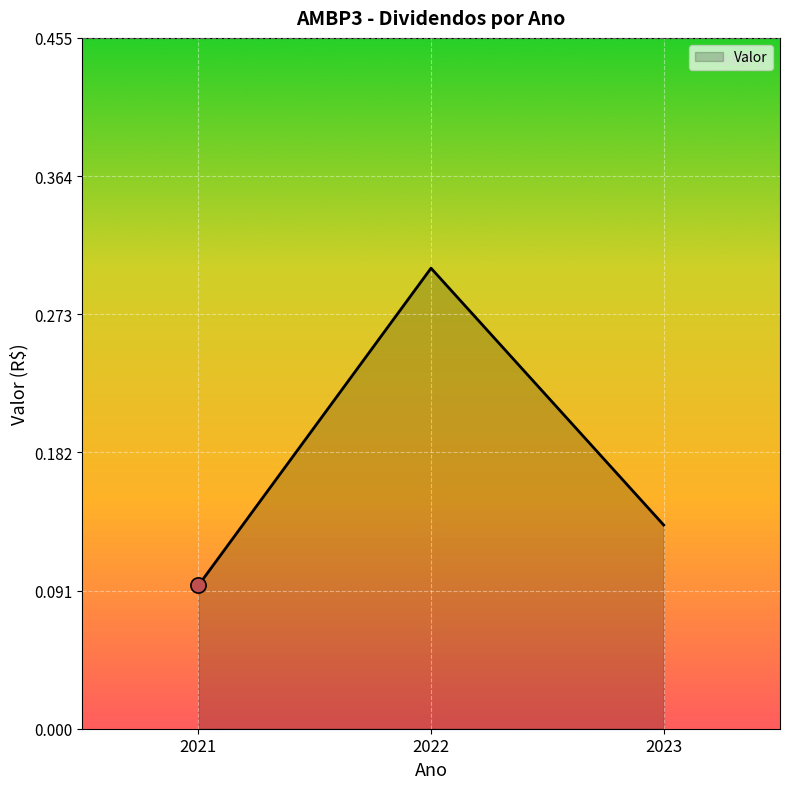

What is the change in value from 2022 to 2023?

-0.2